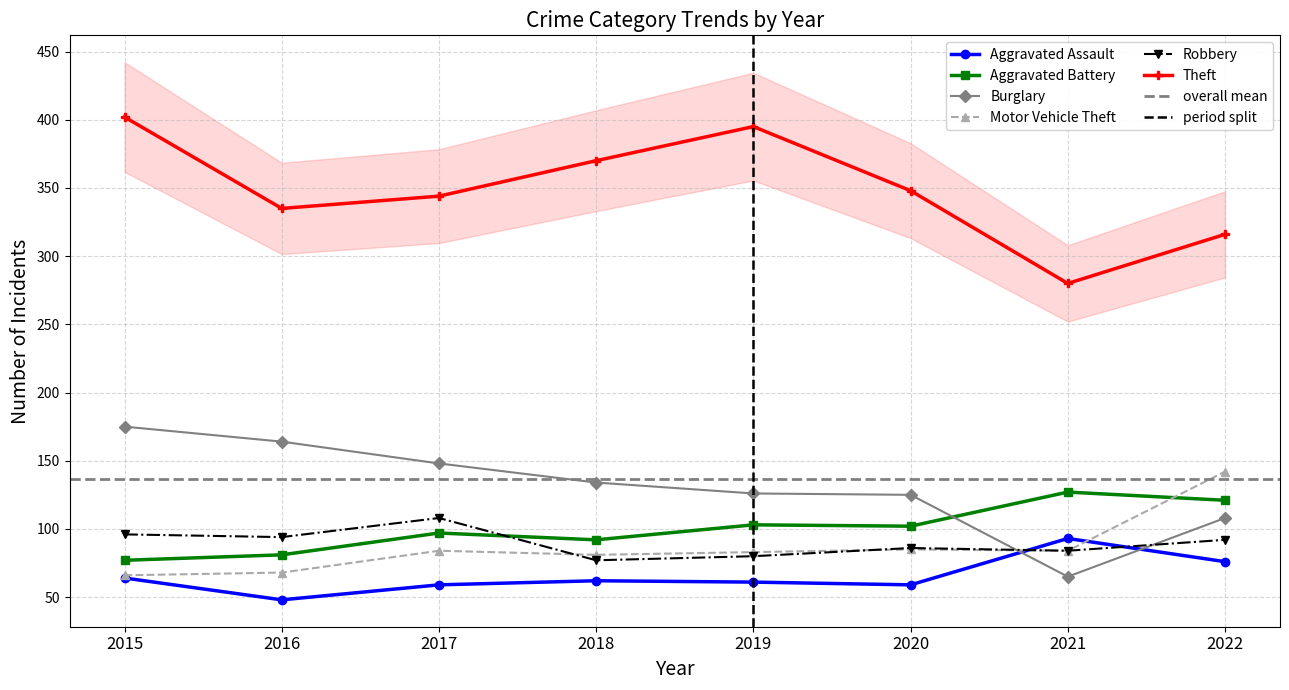

Where is Aggravated Assault nearest to the value 70?

2015